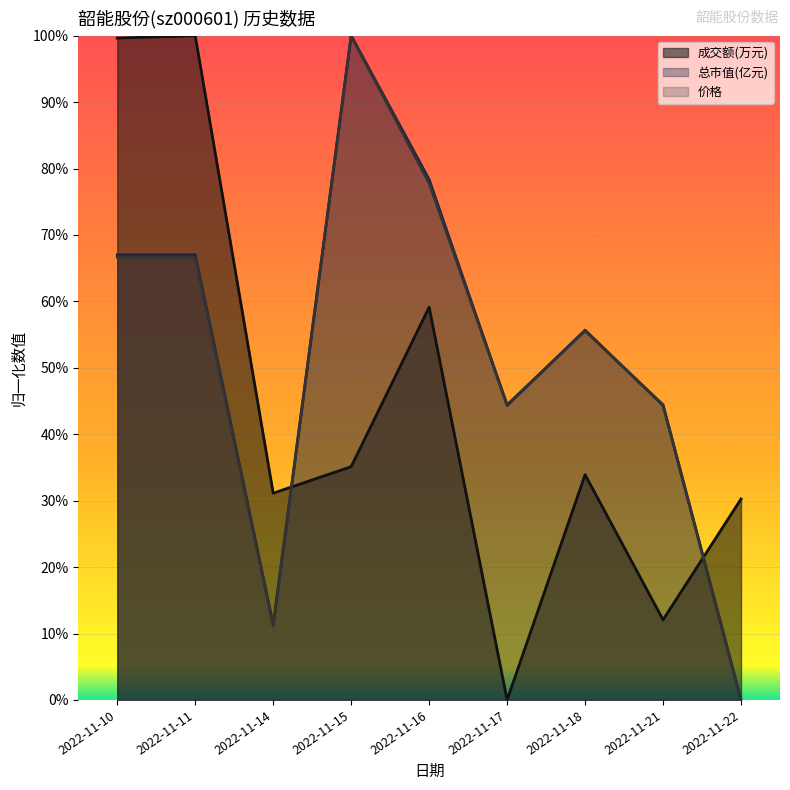

Reading right to left, transcribe all the data shown in this chart.

成交额(万元): 2022-11-22=0.3	2022-11-21=0.1	2022-11-18=0.3	2022-11-17=0.0	2022-11-16=0.6	2022-11-15=0.4	2022-11-14=0.3	2022-11-11=1.0	2022-11-10=1.0
总市值(亿元): 2022-11-22=0.0	2022-11-21=0.4	2022-11-18=0.6	2022-11-17=0.4	2022-11-16=0.8	2022-11-15=1.0	2022-11-14=0.1	2022-11-11=0.7	2022-11-10=0.7
价格: 2022-11-22=0.0	2022-11-21=0.4	2022-11-18=0.6	2022-11-17=0.4	2022-11-16=0.8	2022-11-15=1.0	2022-11-14=0.1	2022-11-11=0.7	2022-11-10=0.7